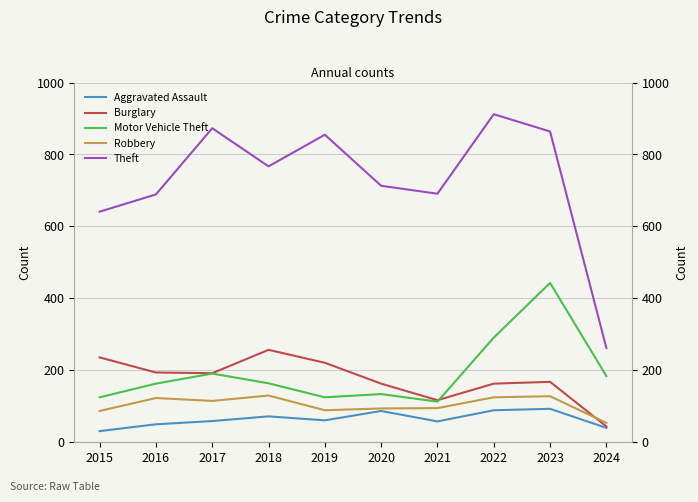

How many interior local peaks does the Theft series have?

3